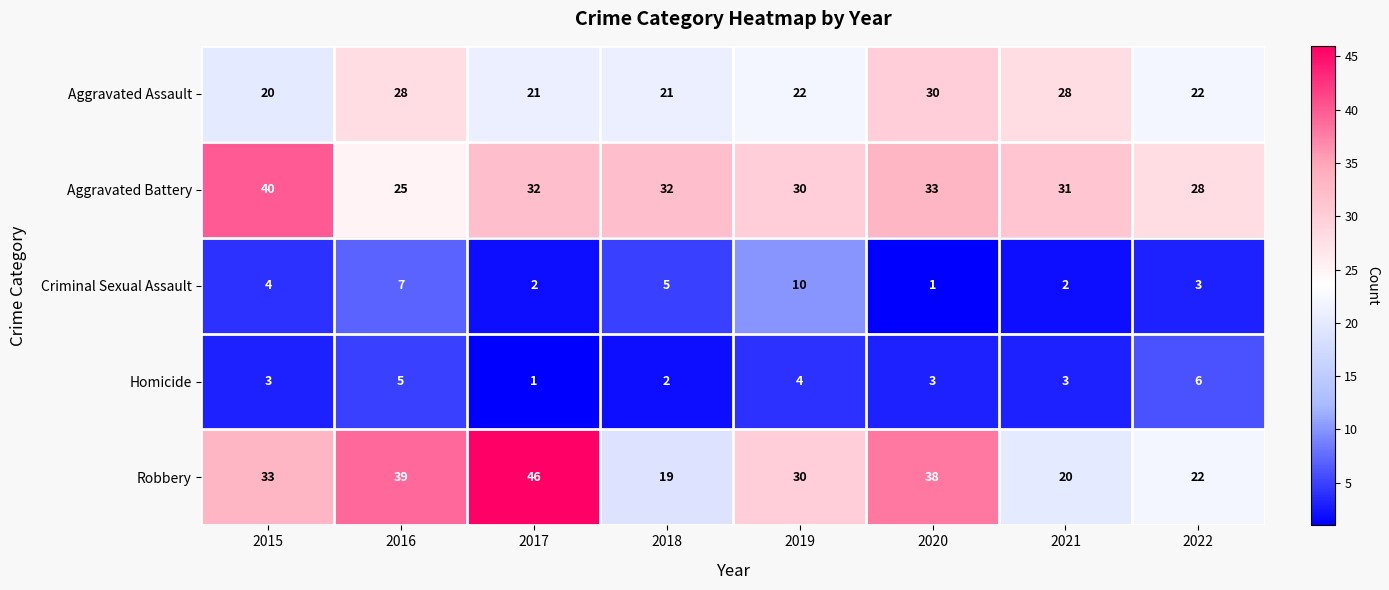

At which label does Robbery reach its minimum?

2018